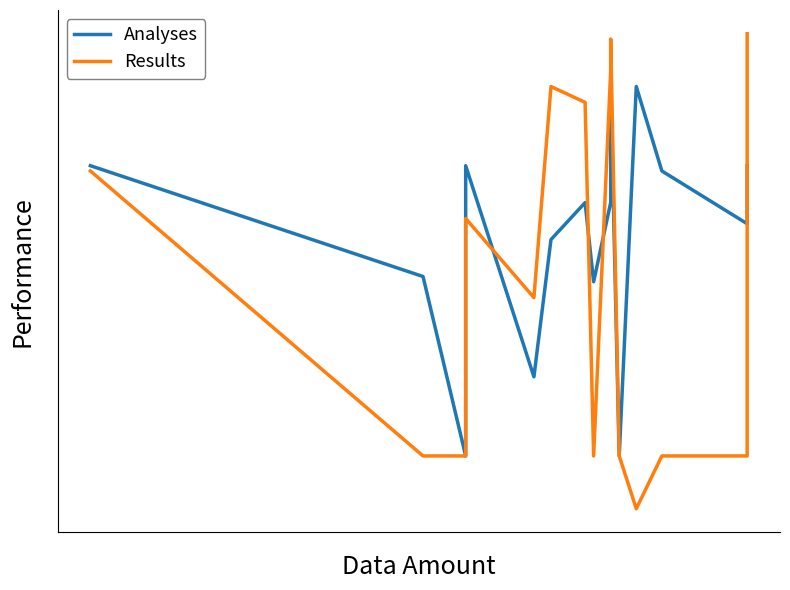

The value of Results at 12 is 17. True or false?

False